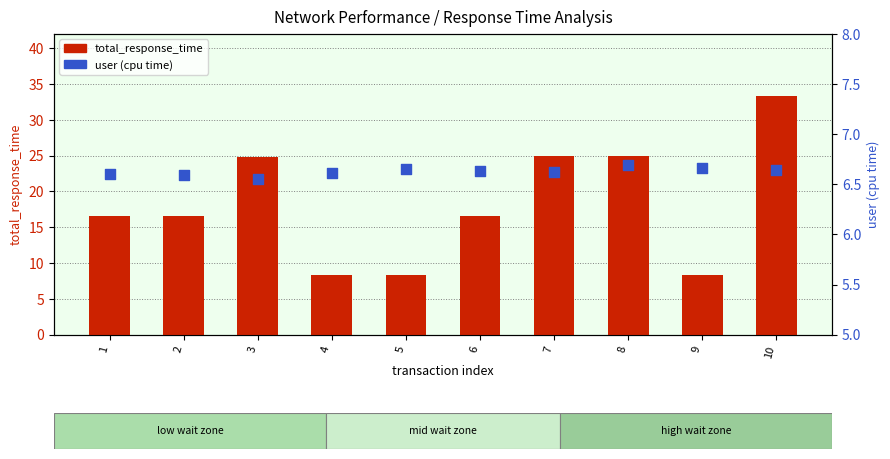

At how many categories does at least one series exceed 31?

1